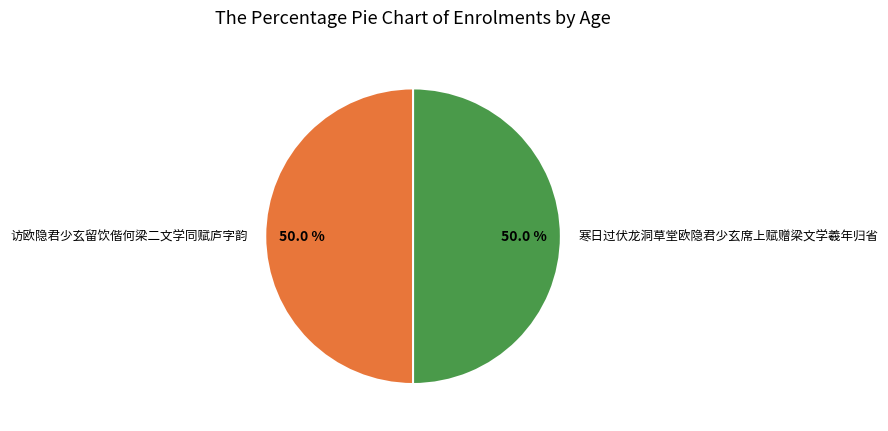

To the nearest percent, what portion does 寒日过伏龙洞草堂欧隐君少玄席上赋赠梁文学羲年归省 represent?

50%